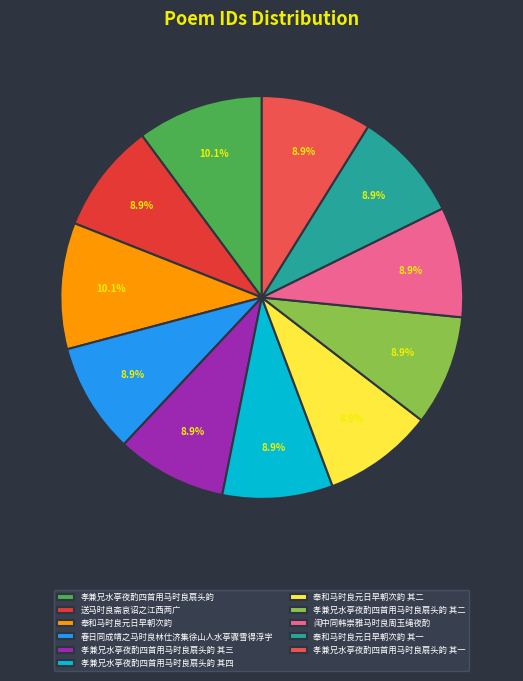

To the nearest percent, what is the average slice percentage?

9%